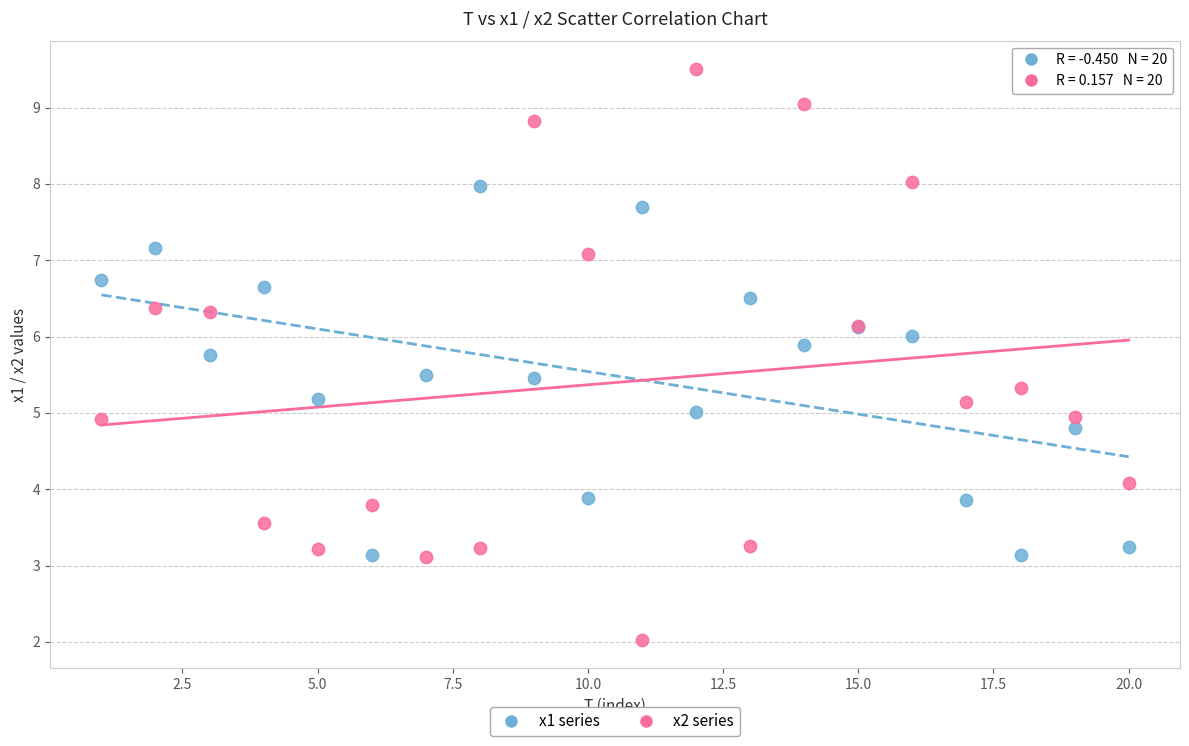

Which series reaches the maximum Y coordinate?

x2 series